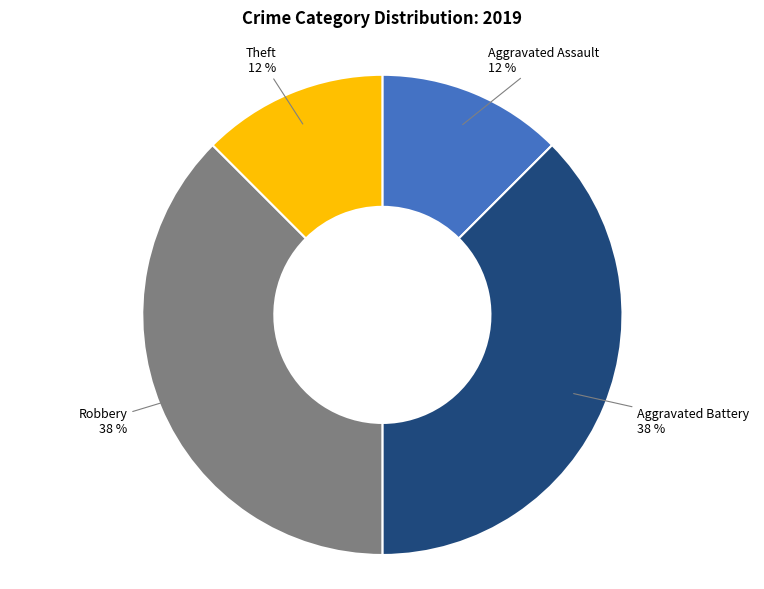

Does Aggravated Battery account for over 50% of the chart?

No